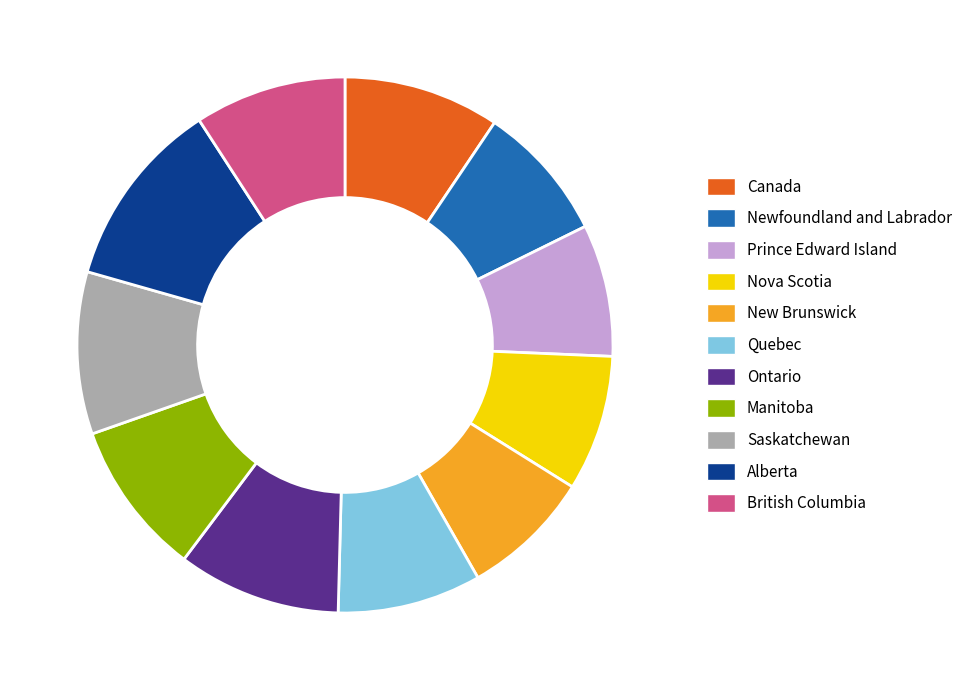

Combined, do British Columbia and Ontario account for over 50%?

No